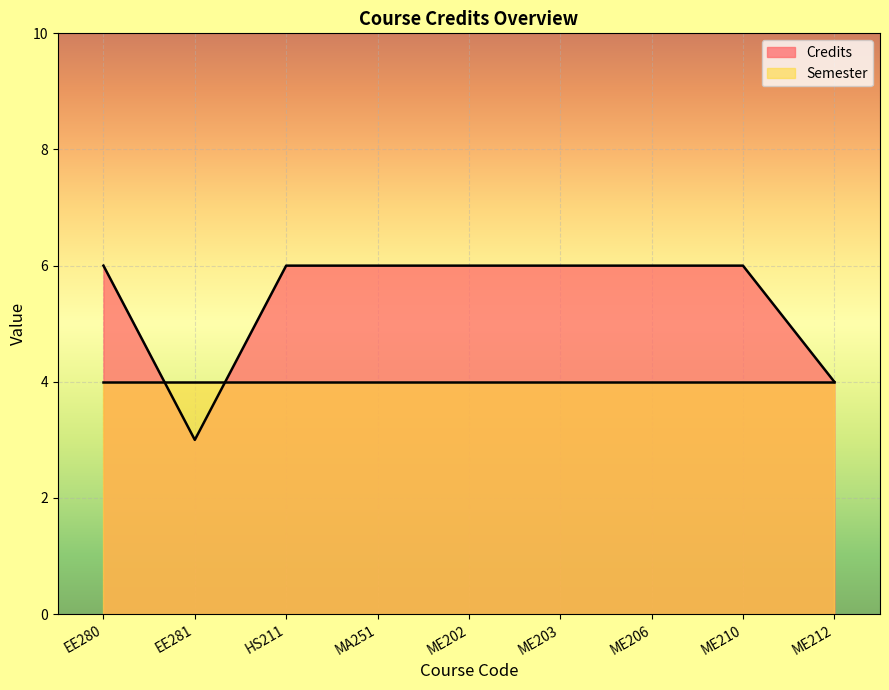

True or false: the data shows 6 at MA251.

True